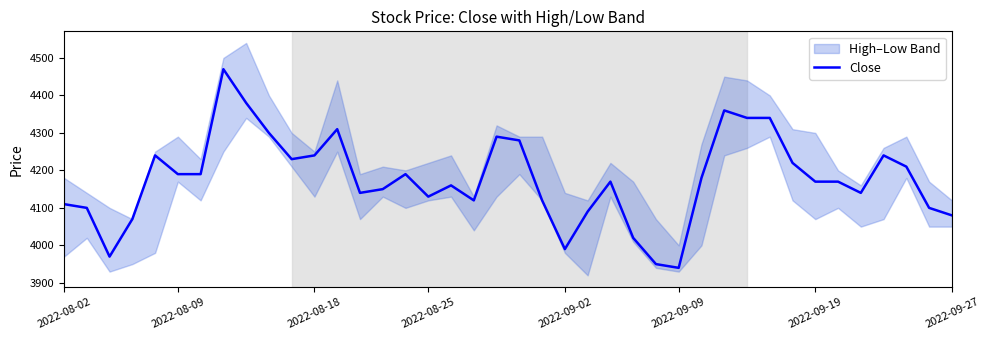

What is the lowest value of the Close series?

3940